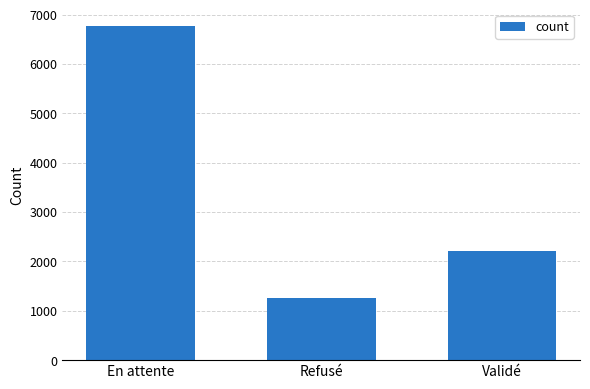

What is the change in value from Refusé to Validé?

+952